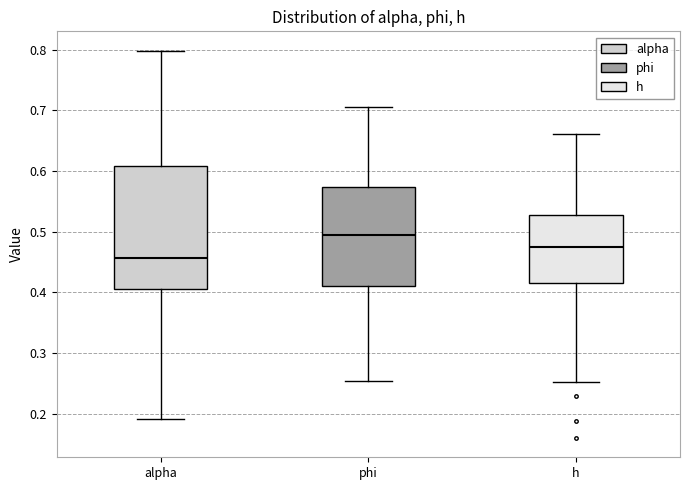

Where is the upper edge of the box for phi on the y-axis? The values are not printed on the chart, so give them approximately, as read against the axis.

0.57